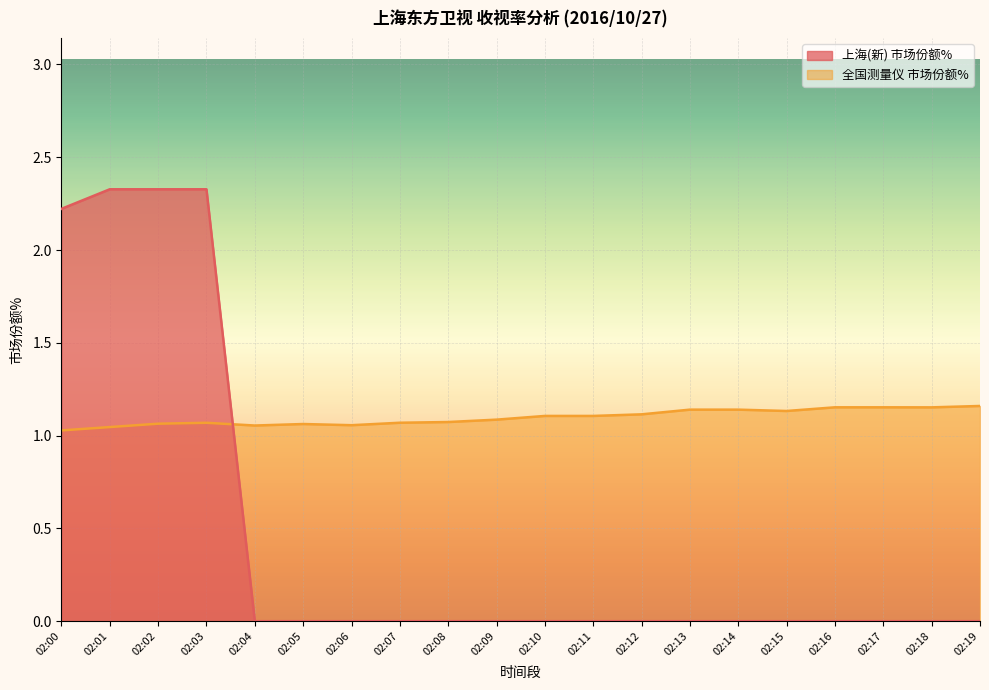

How many lines are shown in the chart?

2